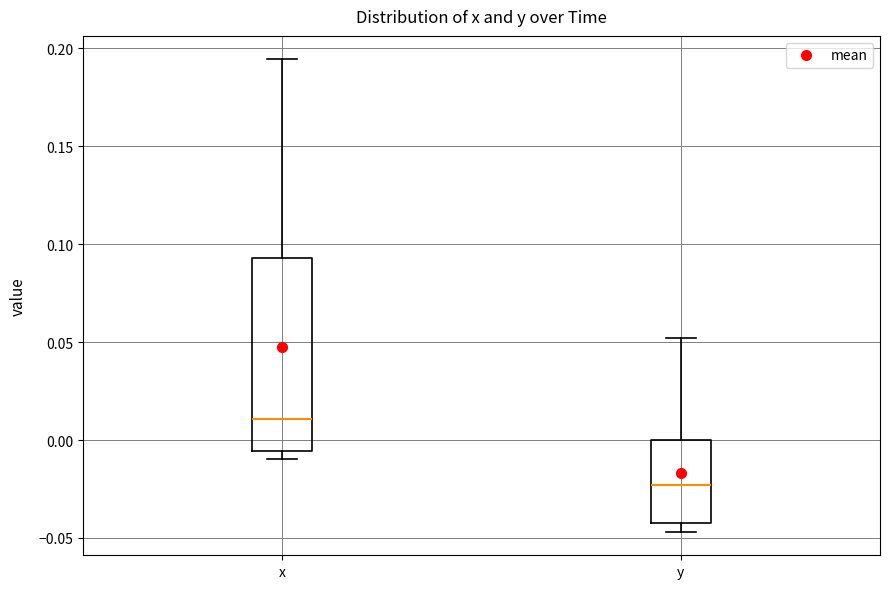

Which box has the highest median line?

x